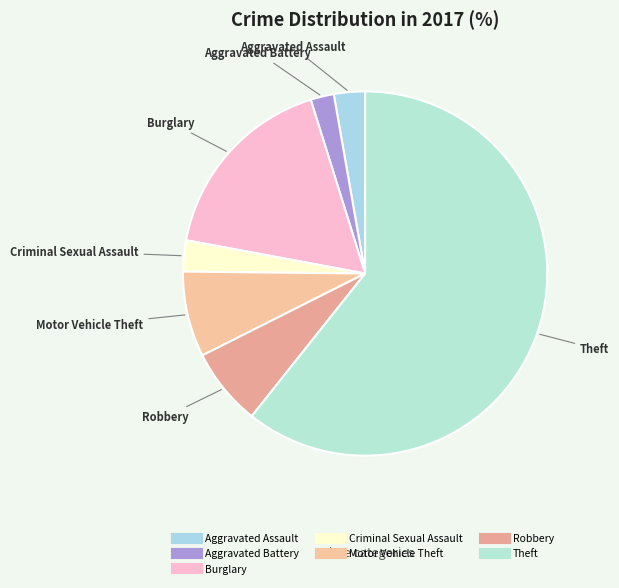

Is Robbery the majority of the pie?

No